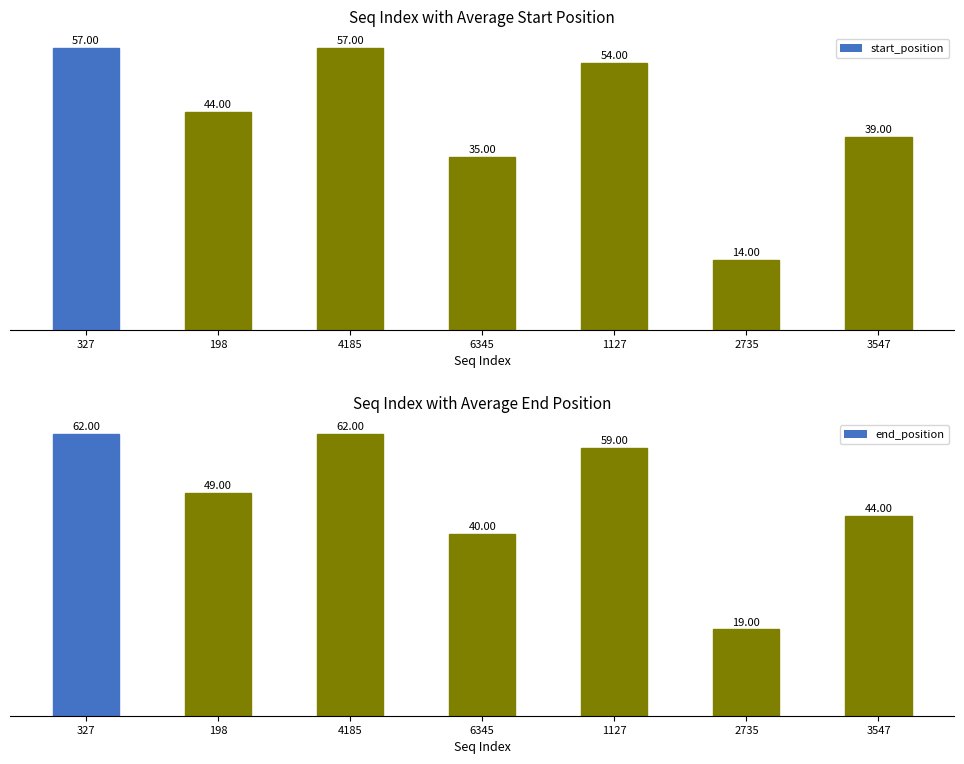

List the series in order of their peak value, lowest first.

start_position, end_position